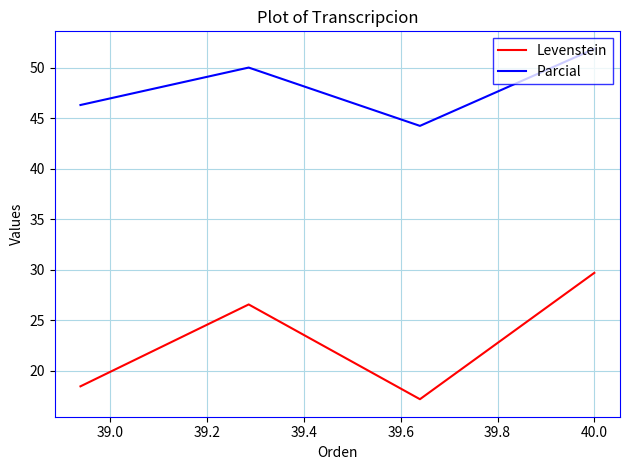

Rank the series by their maximum value, from lowest to highest.

Levenstein, Parcial